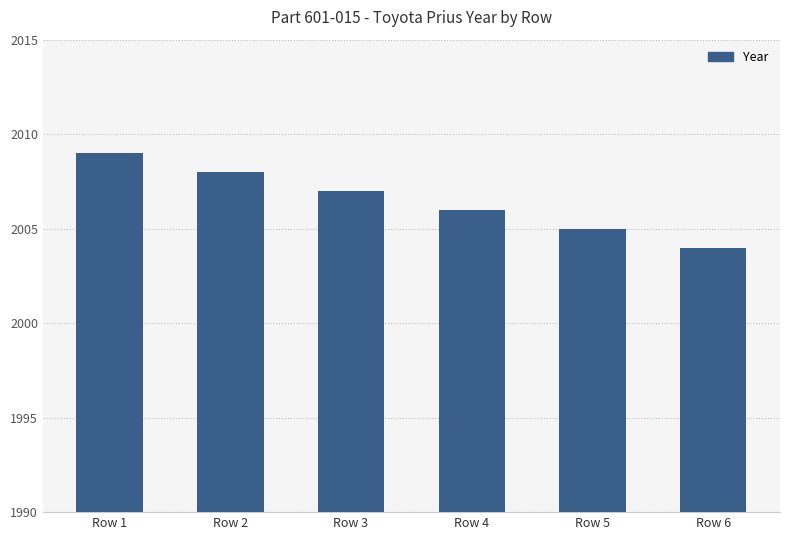

What is the value of the 2nd bar from the left?

2008